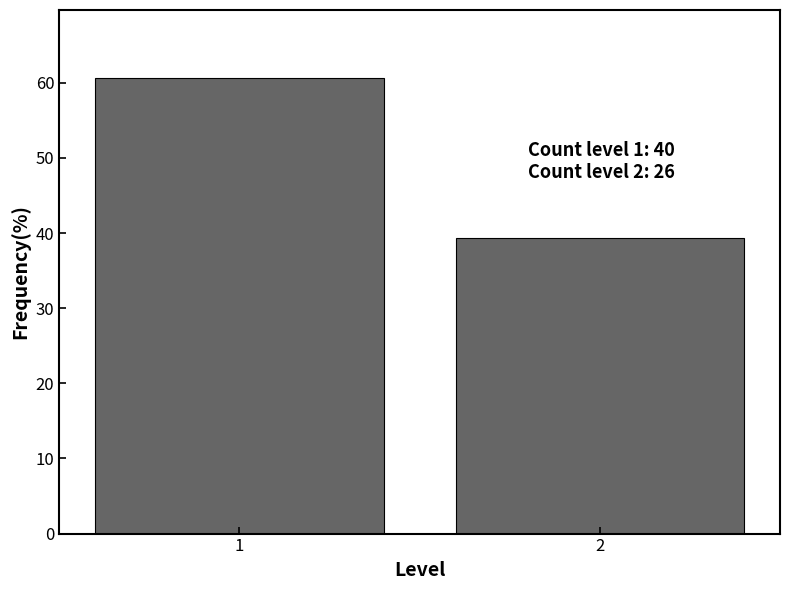

Reading right to left, transcribe all the data shown in this chart.

2=39.4	1=60.6